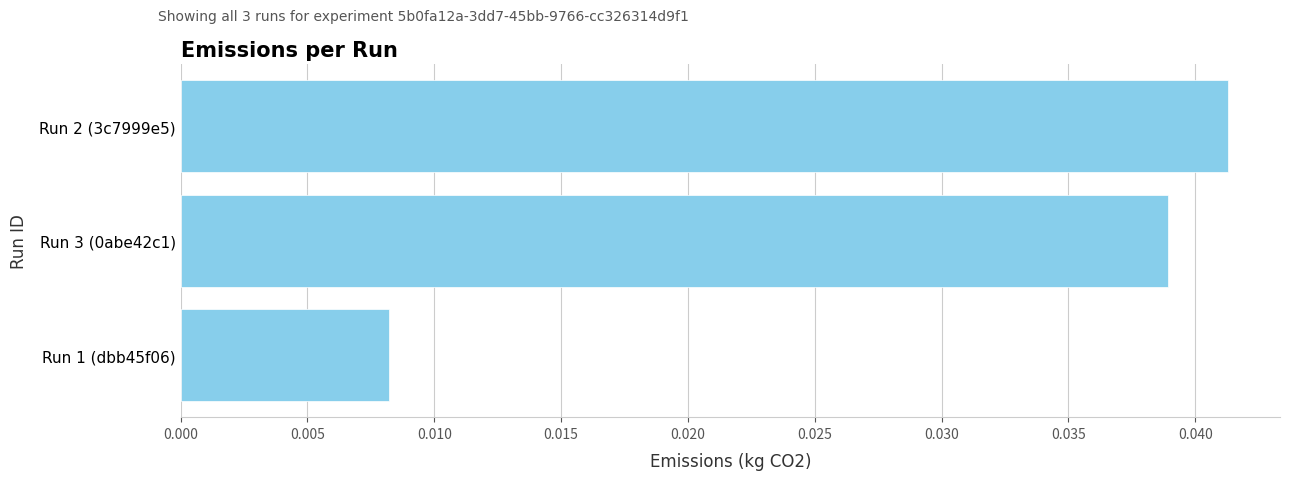

How many values are between 0 and 1?

3